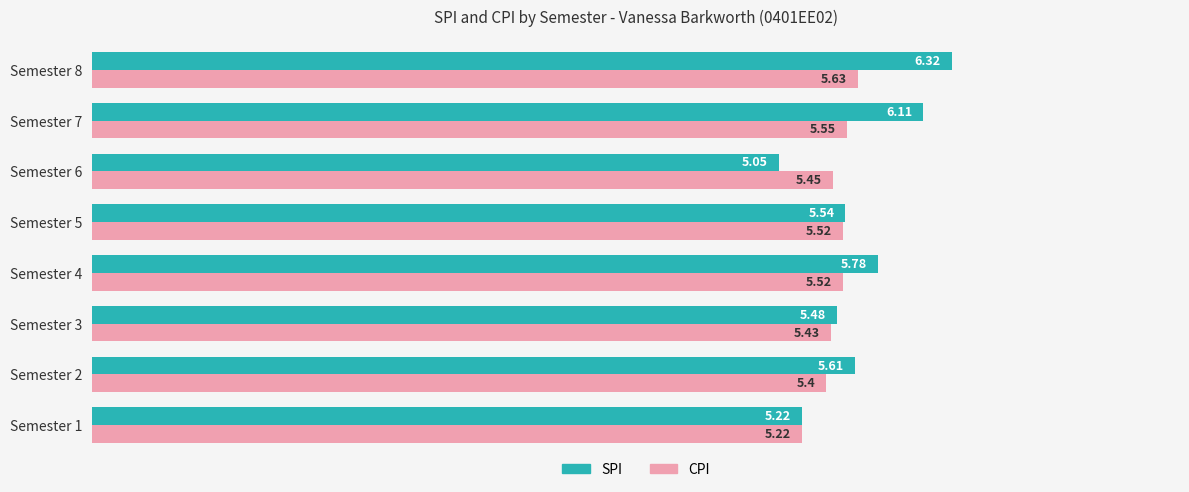

At how many categories does at least one series exceed 5?

8